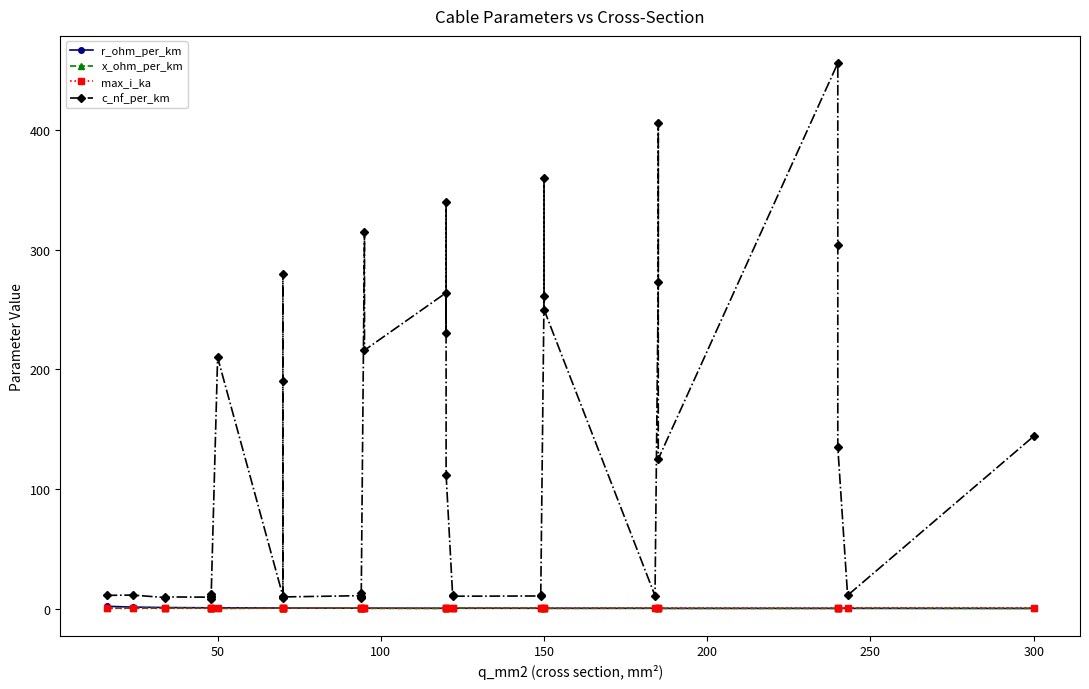

Does the chart display data point markers on the line(s)?

Yes